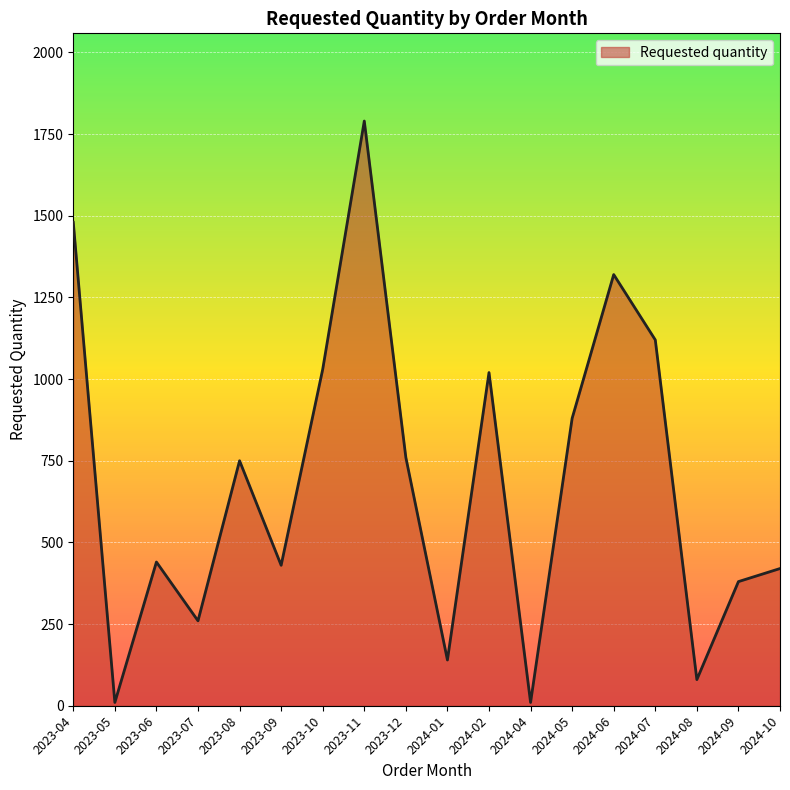

Reading left to right, what are all the values shown in this chart?

1480	10	440	260	750	430	1030	1790	760	140	1020	10	880	1320	1120	80	380	420